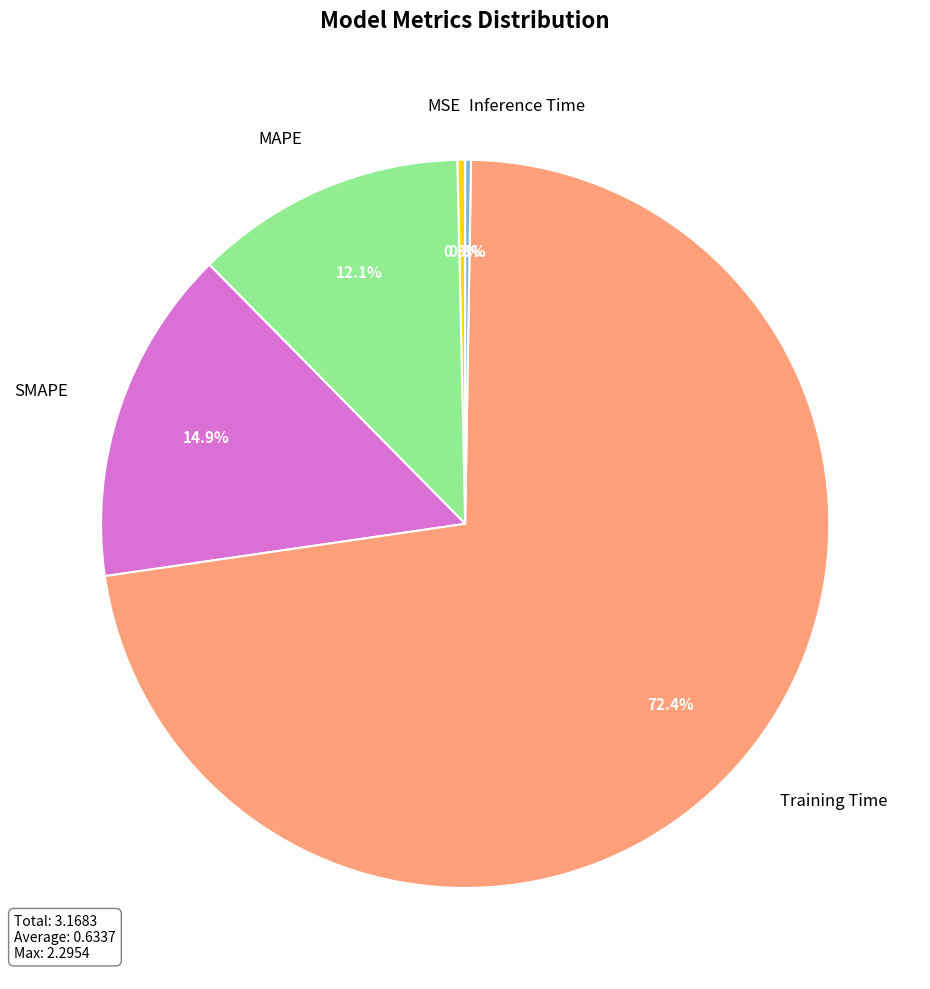

Which slice represents more than half of the pie?

Training Time